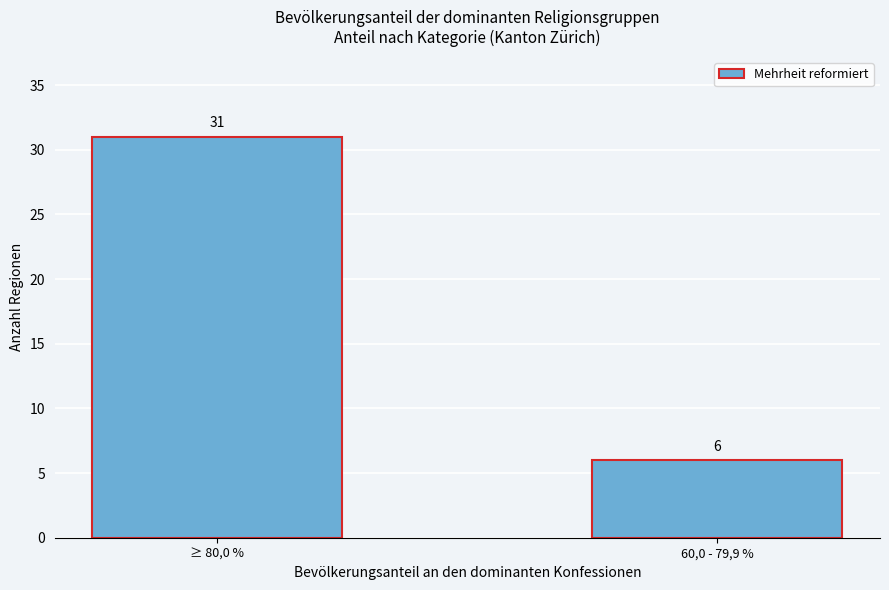

Reading left to right, extract all data points from this chart.

≥ 80,0 %=31	60,0 - 79,9 %=6